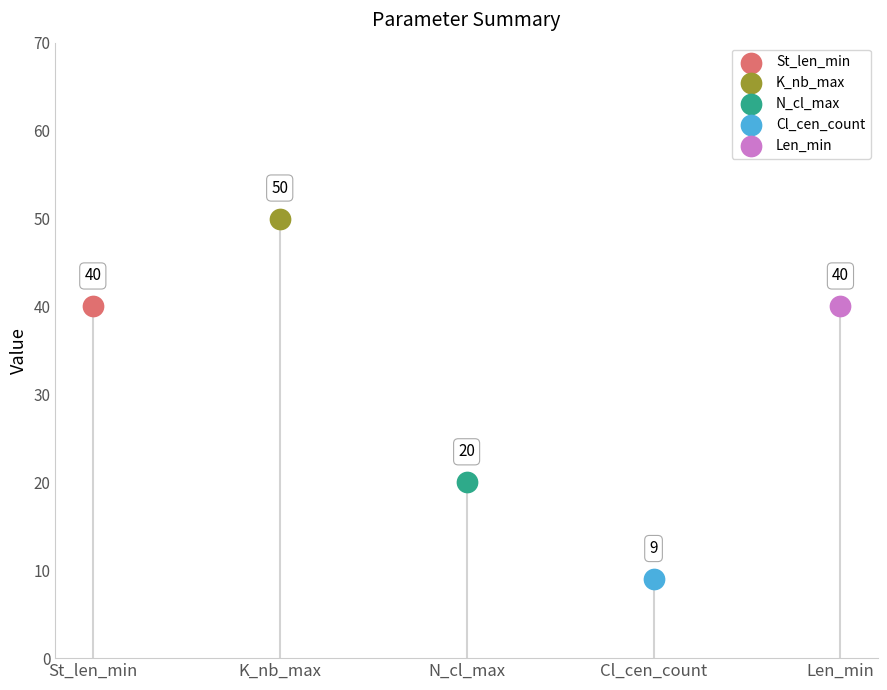

Which series contains the lowest Y value?

Cl_cen_count